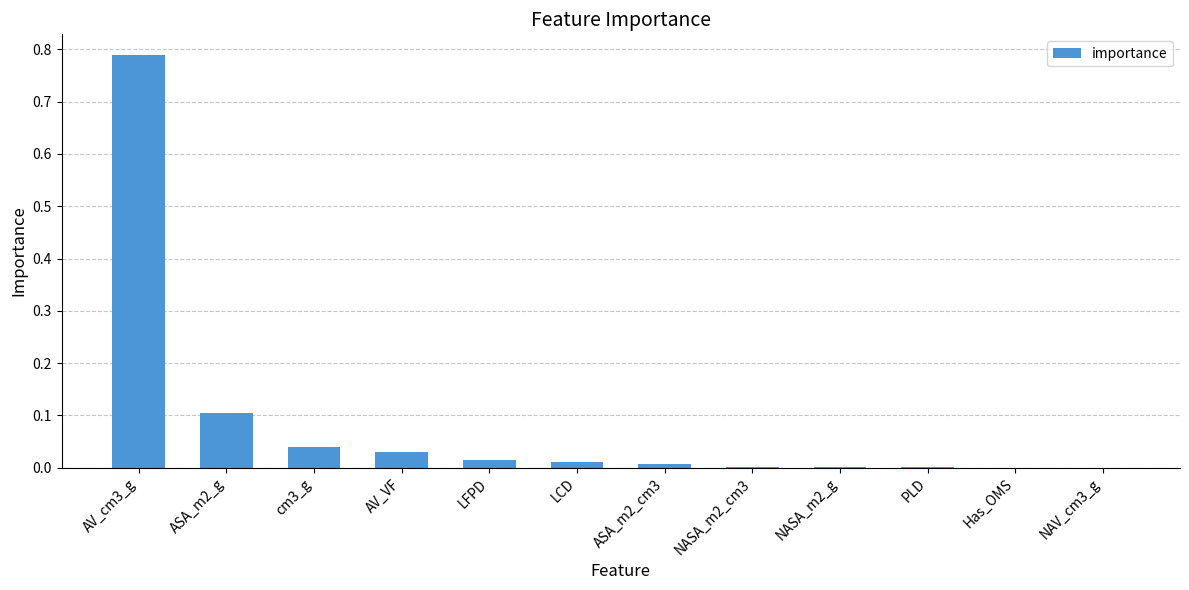

At which category does the chart reach its peak across all series?

AV_cm3_g